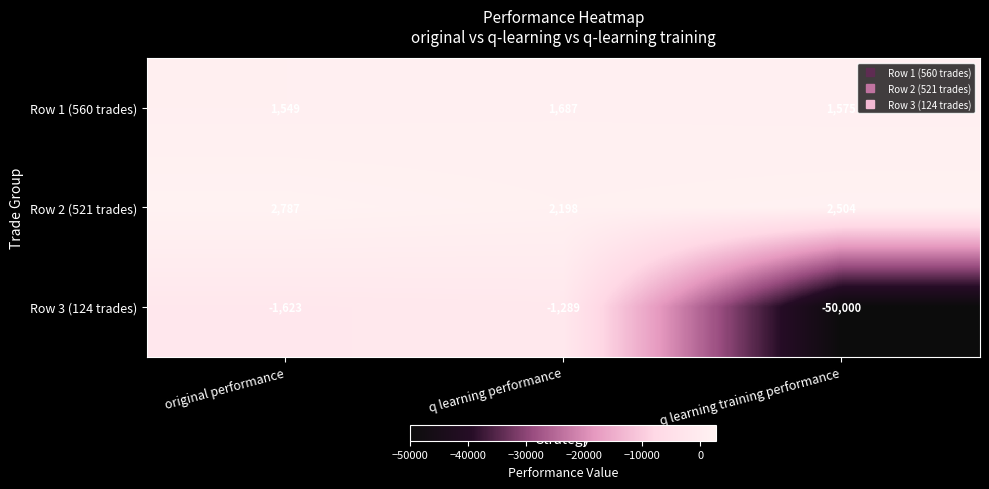

Reading right to left, extract all data points from this chart.

Row 1 (560 trades): 1575	1687	1549
Row 2 (521 trades): 2504	2198	2787
Row 3 (124 trades): -50000	-1289	-1623